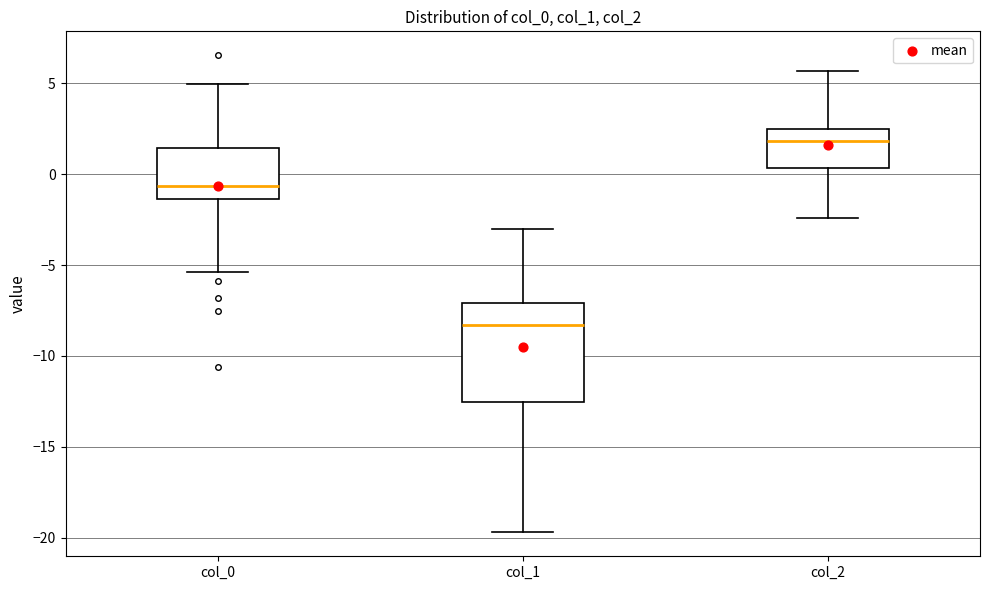

Comparing the boxes themselves (not the whiskers), which one is the tallest?

col_1